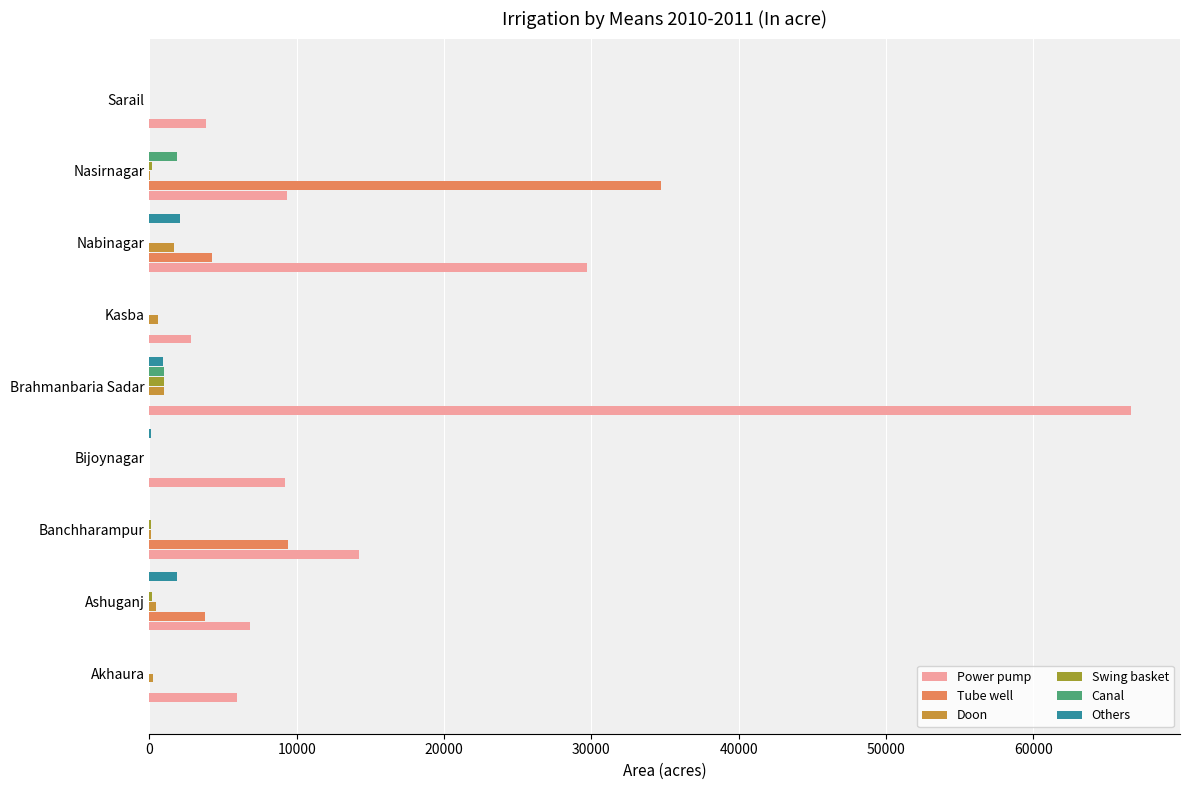

What is the sum of all Power pump values?

148536